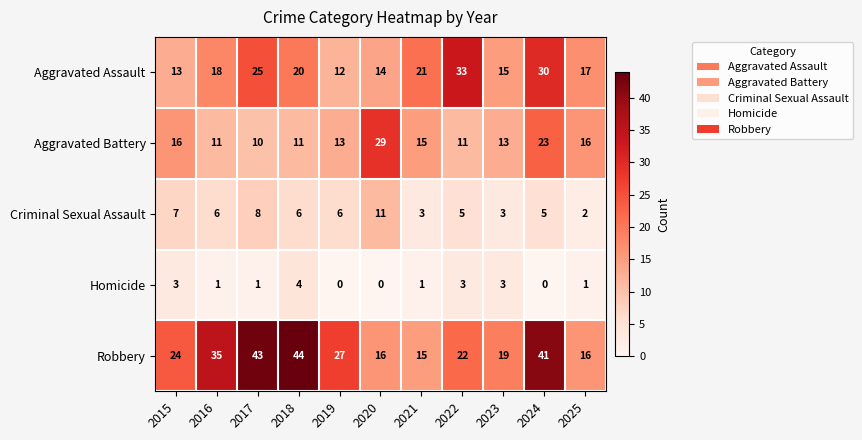

At which label does Aggravated Battery first exceed 13?

2015